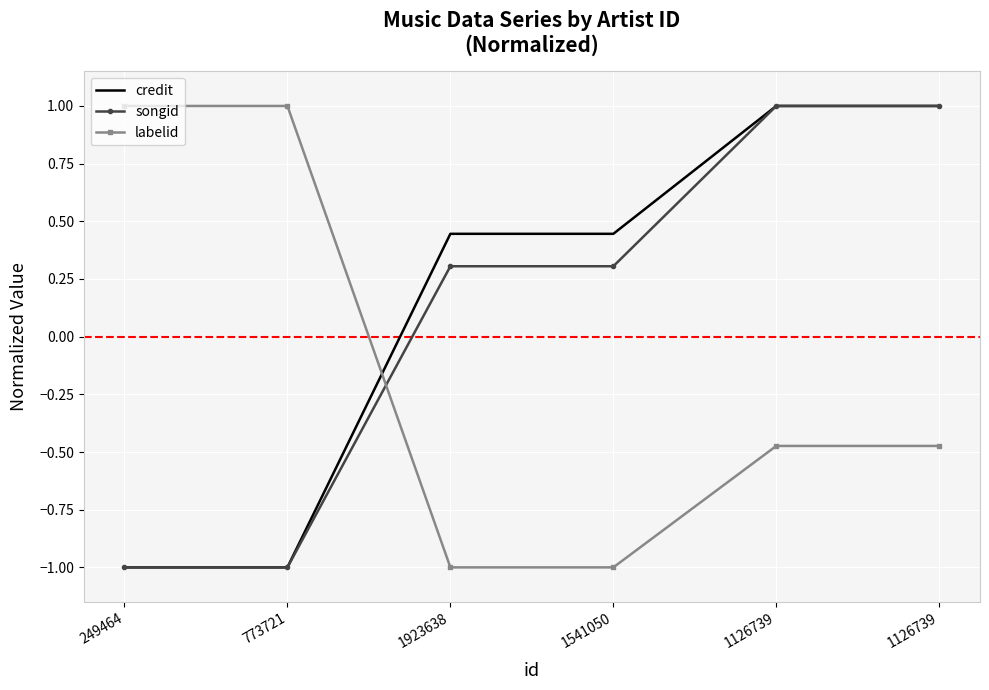

What are all the series names shown in the legend?

credit, songid, labelid